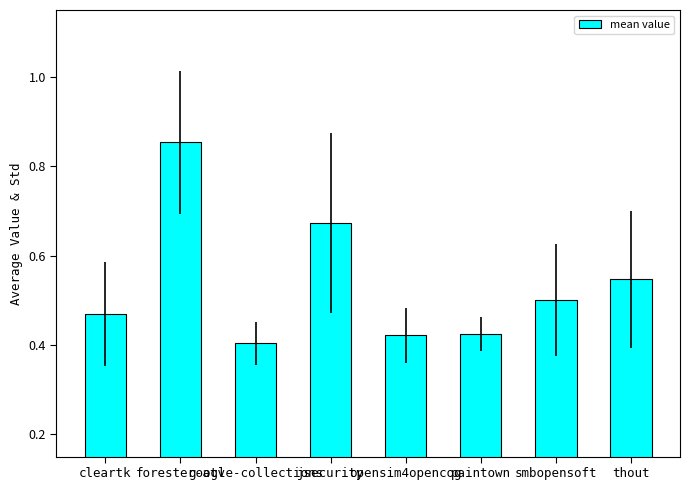

Which category has the highest value across all series?

forester-atv